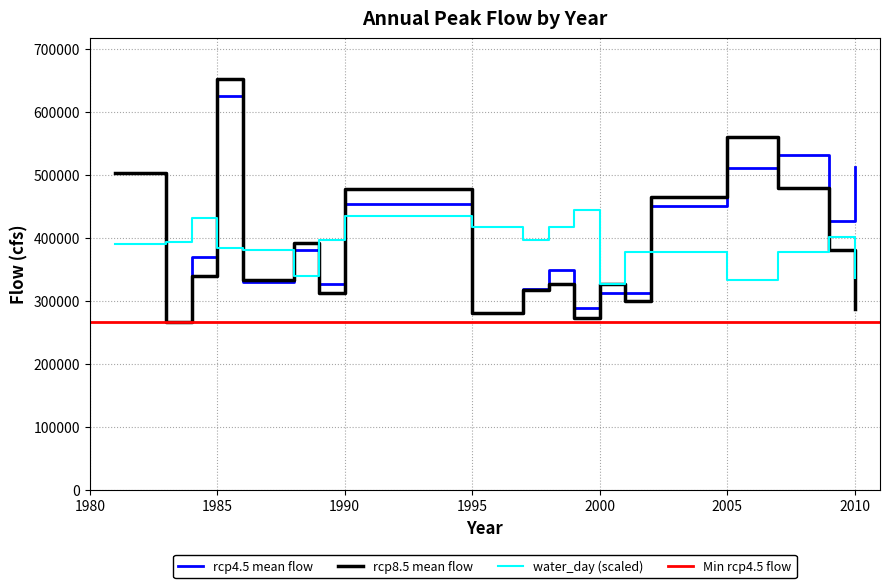

Reading left to right, extract all data points from this chart.

rcp4.5 mean flow: 0=380137.7	1=312796.5	2=511201.1	3=512492.7	4=369048.2	5=503088.1	6=267049.6	7=625769.4	8=329967.5	9=327403.1	10=453391.4	11=280355.0	12=318097.8	13=348598.3	14=287853.7	15=313043.8	16=450170.5	17=532235.7	18=426624.8
rcp8.5 mean flow: 0=392202.5	1=325909.1	2=559918.5	3=287288.4	4=338747.4	5=502983.2	6=266649.6	7=651664.0	8=332642.4	9=312209.3	10=478232.5	11=280355.0	12=317866.2	13=326393.6	14=272611.8	15=300158.6	16=464485.5	17=478645.3	18=381333.0
water_day: 0=113.0	1=109.0	2=111.0	3=112.0	4=144.0	5=130.0	6=131.0	7=128.0	8=127.0	9=132.0	10=145.0	11=139.0	12=132.0	13=139.0	14=148.0	15=126.0	16=126.0	17=126.0	18=134.0
water_year: 0=1988.0	1=2000.0	2=2005.0	3=2010.0	4=1984.0	5=1981.0	6=1983.0	7=1985.0	8=1986.0	9=1989.0	10=1990.0	11=1995.0	12=1997.0	13=1998.0	14=1999.0	15=2001.0	16=2002.0	17=2007.0	18=2009.0